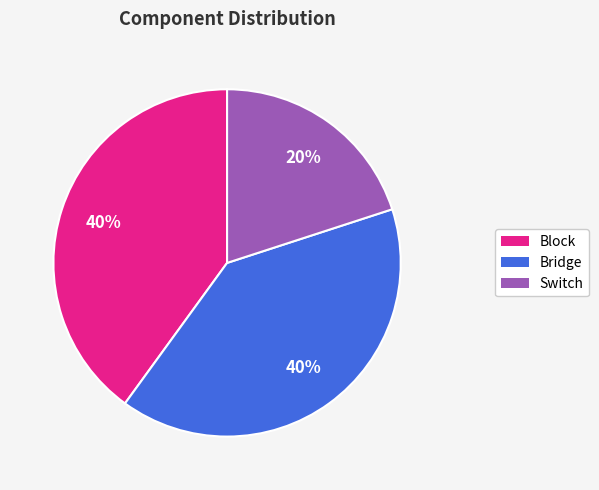

The Block slice represents 46% of the pie. True or false?

False